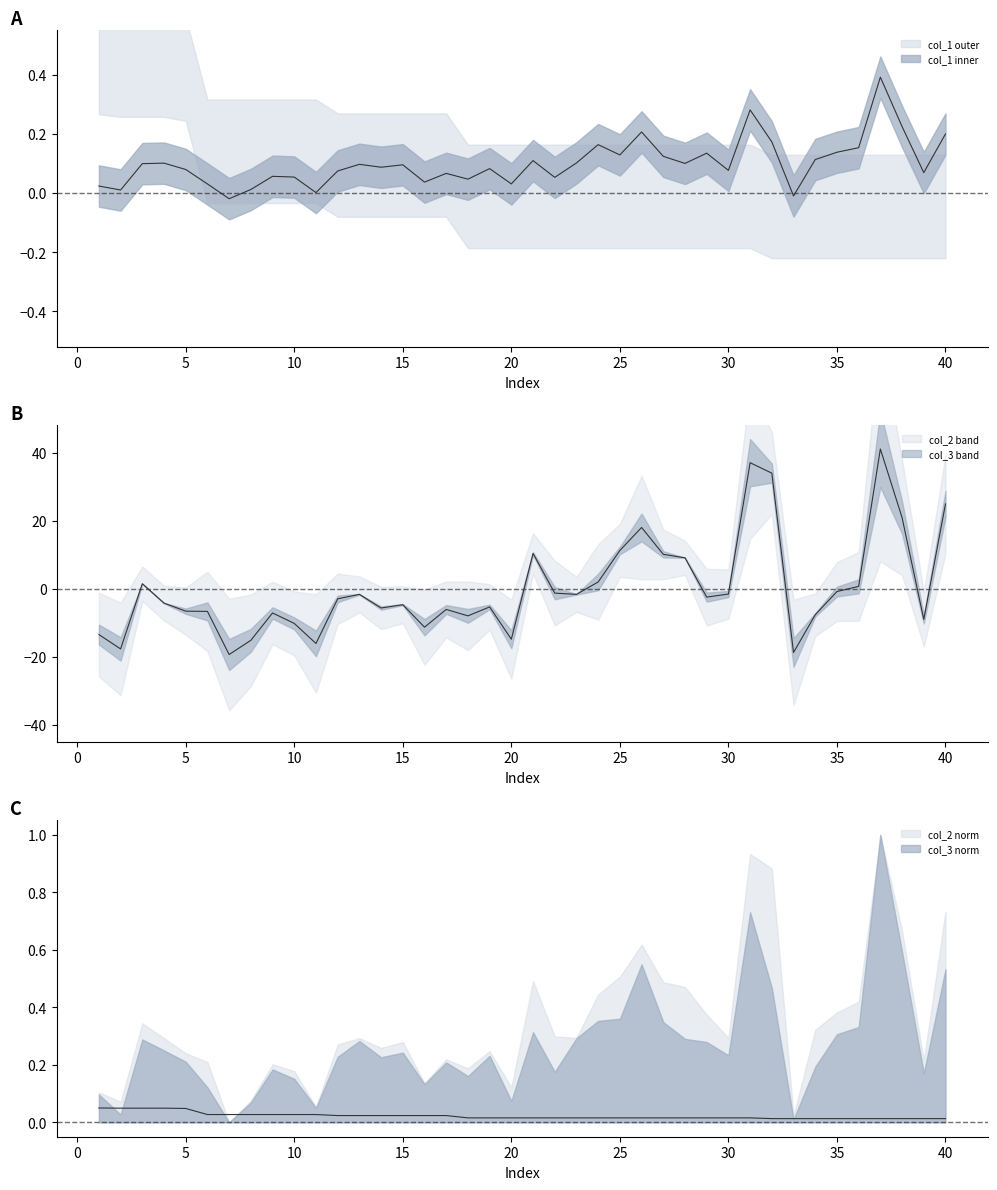

The value of col_3 at 13 is 0.1. True or false?

False